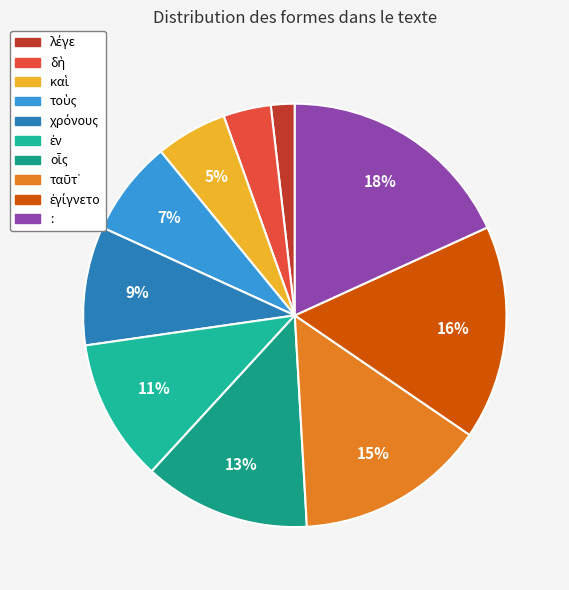

Is it true that οἷς is 18% of the pie?

False